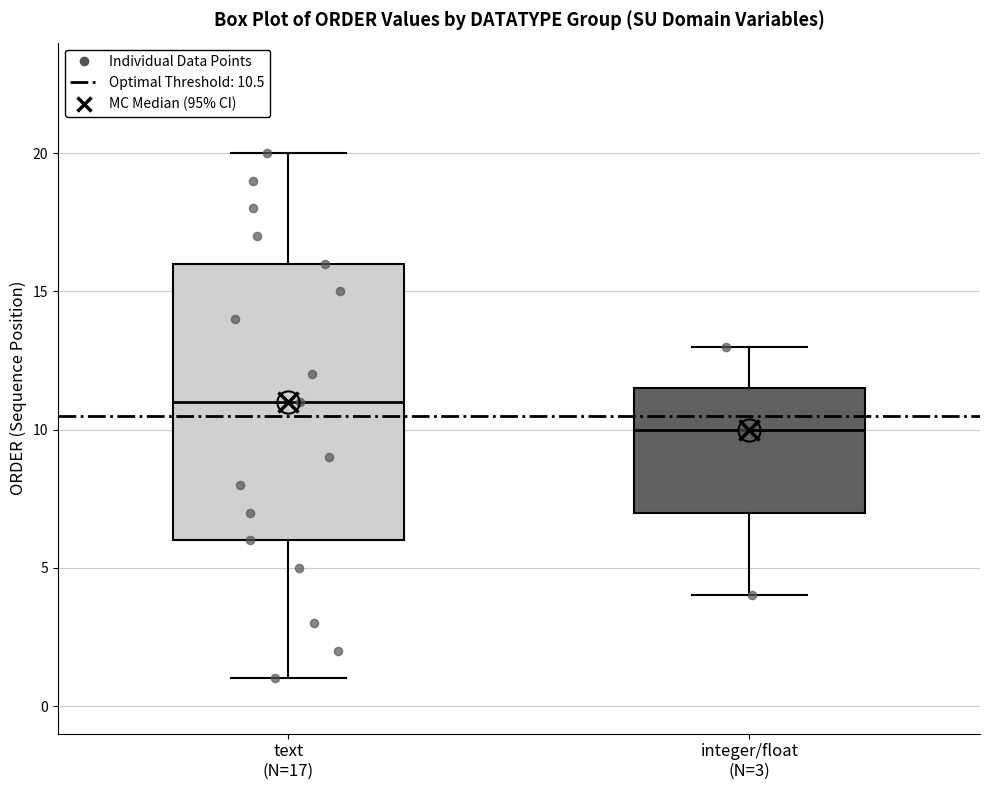

Where does the lower whisker of the box for text (N=17) end on the y-axis? The values are not printed on the chart, so give them approximately, as read against the axis.

1.0